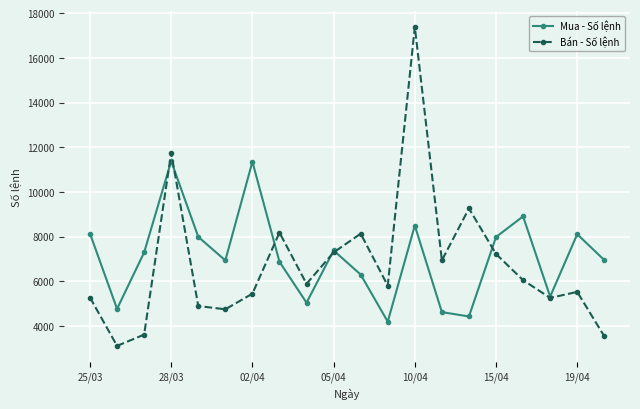

Which series has the largest range (max minus min)?

Bán - Số lệnh